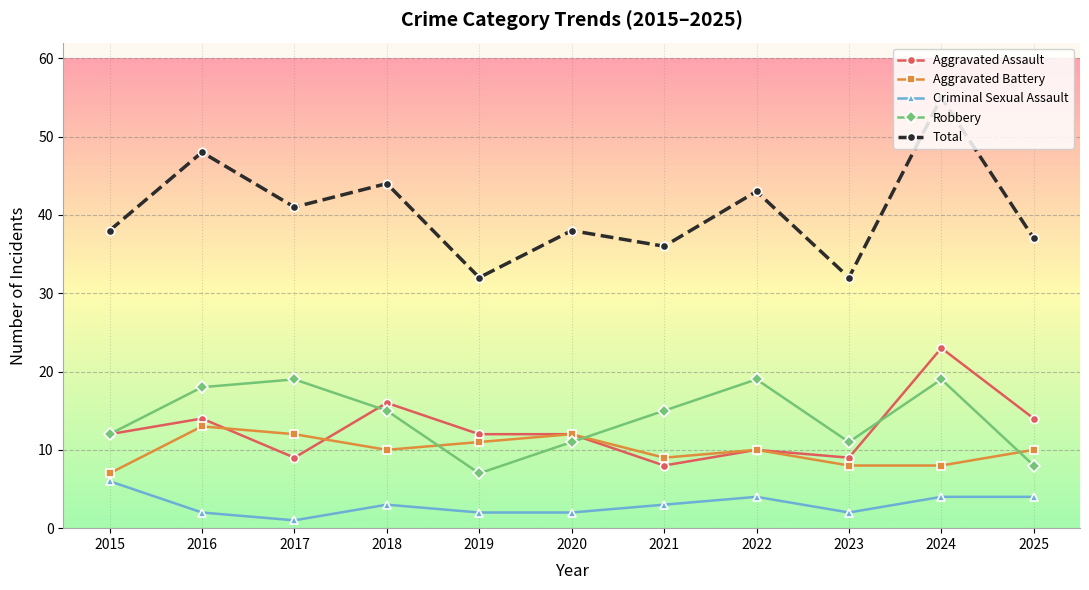

Reading left to right, what are all the values shown in this chart?

Aggravated Assault: 2015=12	2016=14	2017=9	2018=16	2019=12	2020=12	2021=8	2022=10	2023=9	2024=23	2025=14
Aggravated Battery: 2015=7	2016=13	2017=12	2018=10	2019=11	2020=12	2021=9	2022=10	2023=8	2024=8	2025=10
Criminal Sexual Assault: 2015=6	2016=2	2017=1	2018=3	2019=2	2020=2	2021=3	2022=4	2023=2	2024=4	2025=4
Robbery: 2015=12	2016=18	2017=19	2018=15	2019=7	2020=11	2021=15	2022=19	2023=11	2024=19	2025=8
Total: 2015=38	2016=48	2017=41	2018=44	2019=32	2020=38	2021=36	2022=43	2023=32	2024=55	2025=37